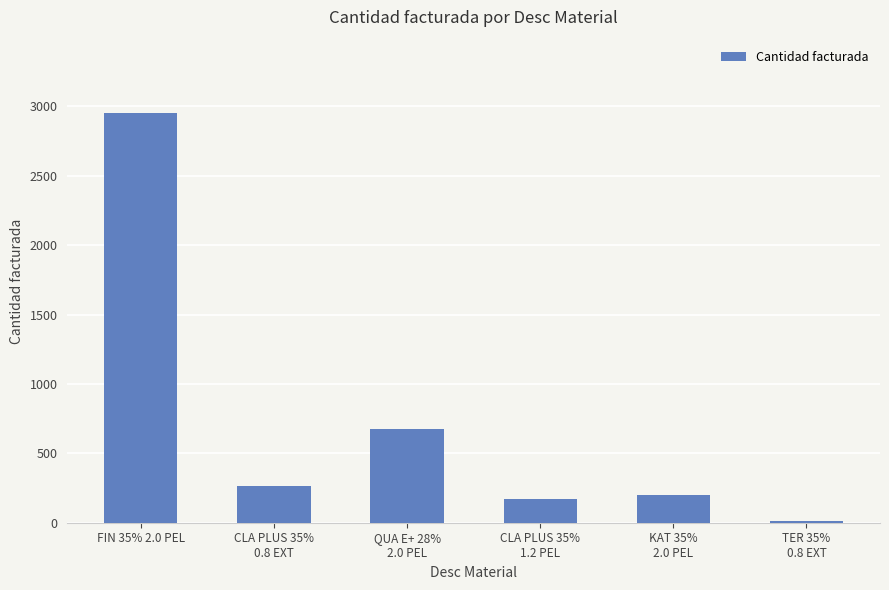

Reading left to right, what are all the values shown in this chart?

2950	265	672	170	200	11